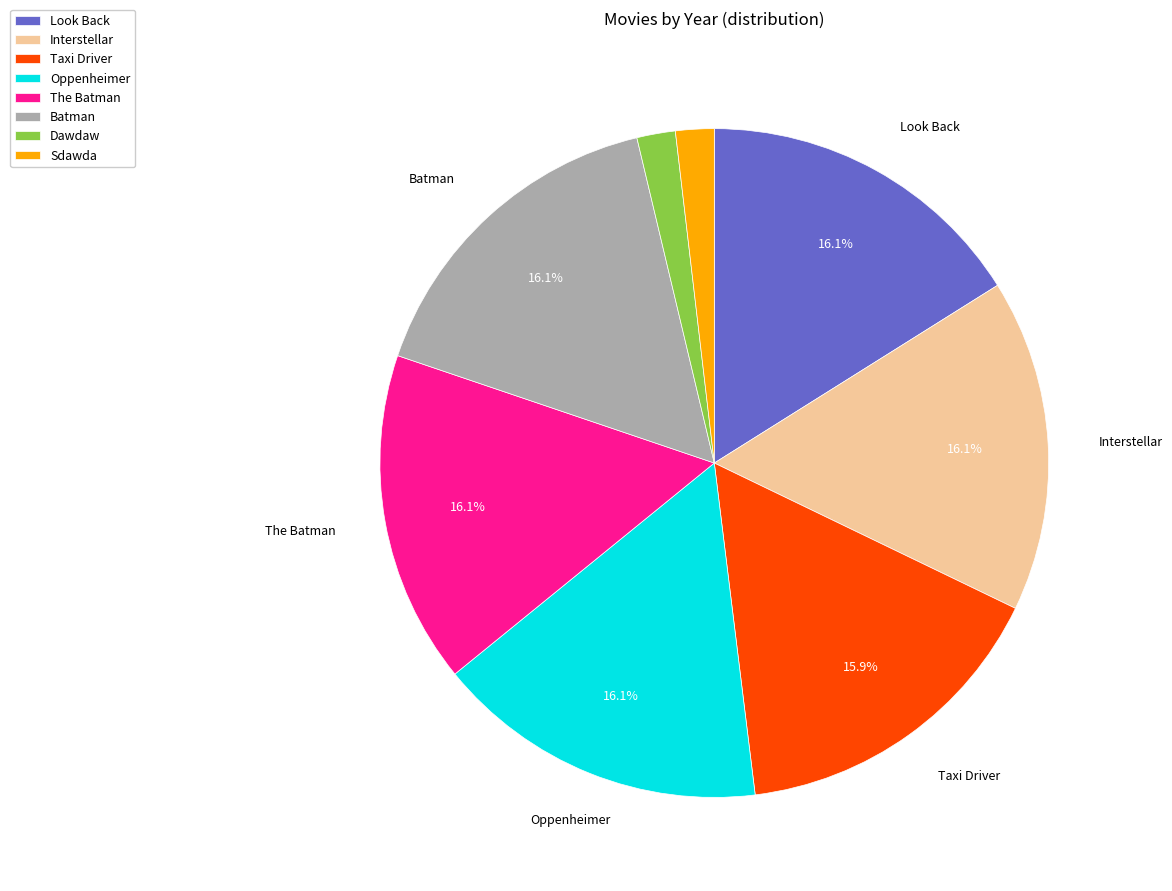

Does Dawdaw account for over 50% of the chart?

No